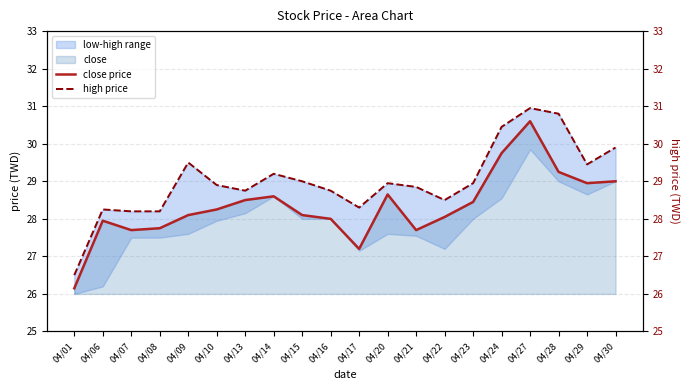

Read the high price value at 04/21.

28.9